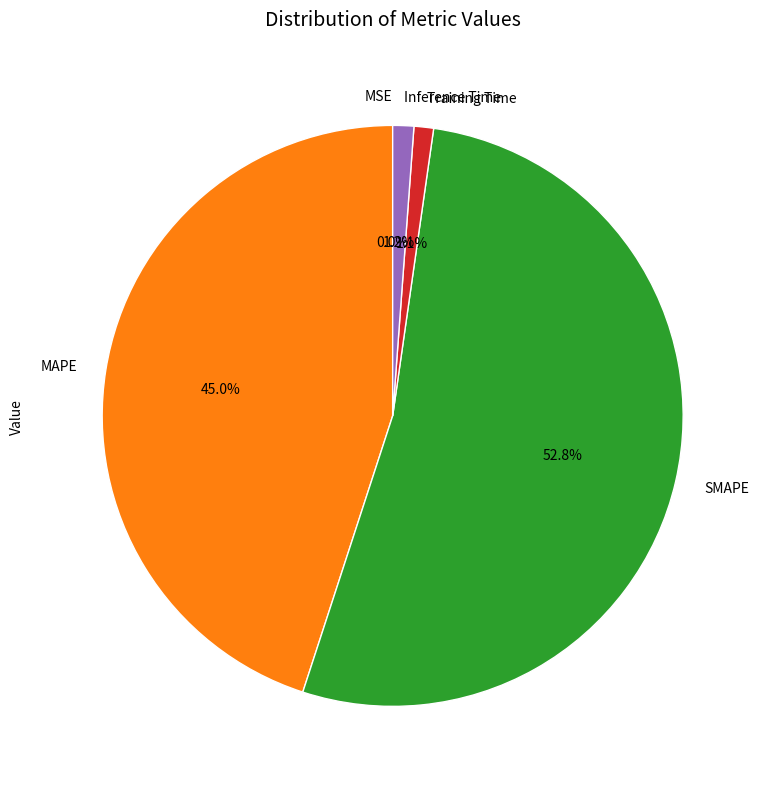

Is it true that Inference Time is 16% of the pie?

False